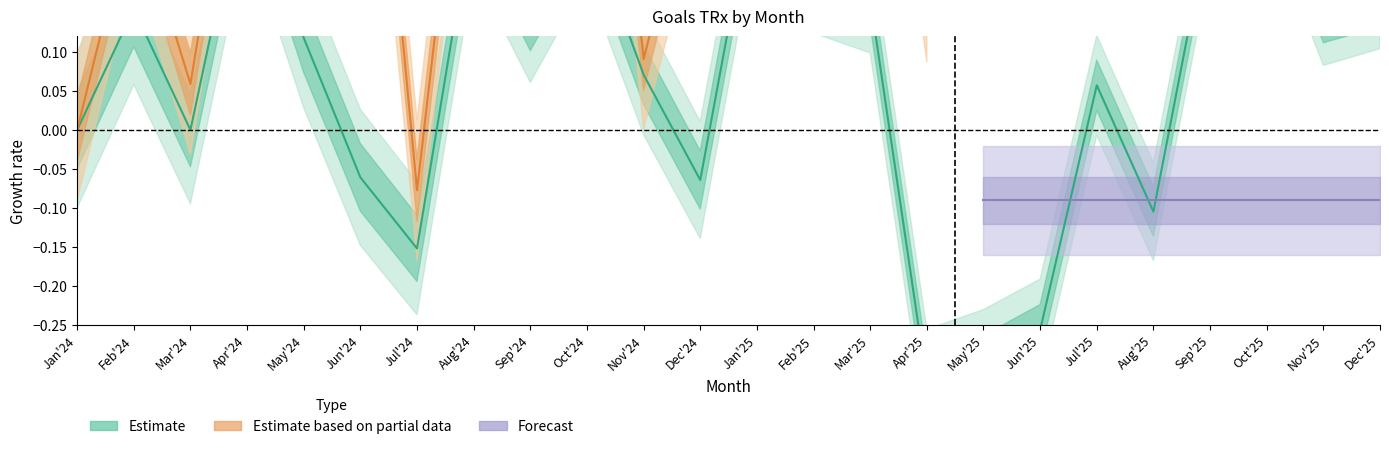

True or false: the data has more than 1 interior local peaks.

True